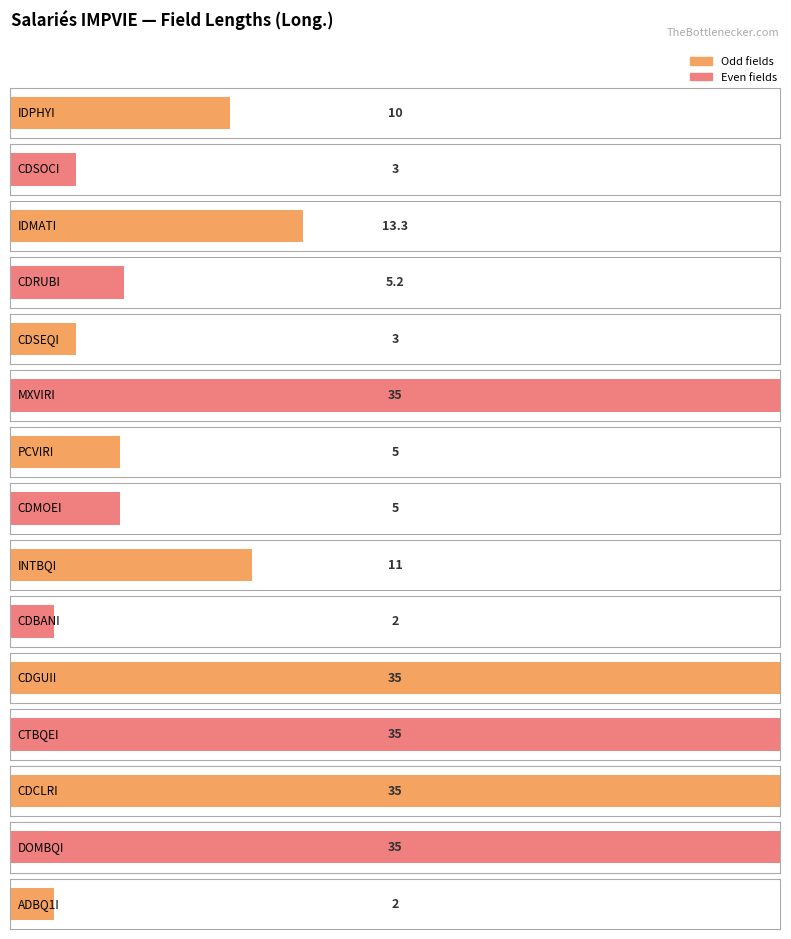

What is the value of the 1st bar from the left?

10.0